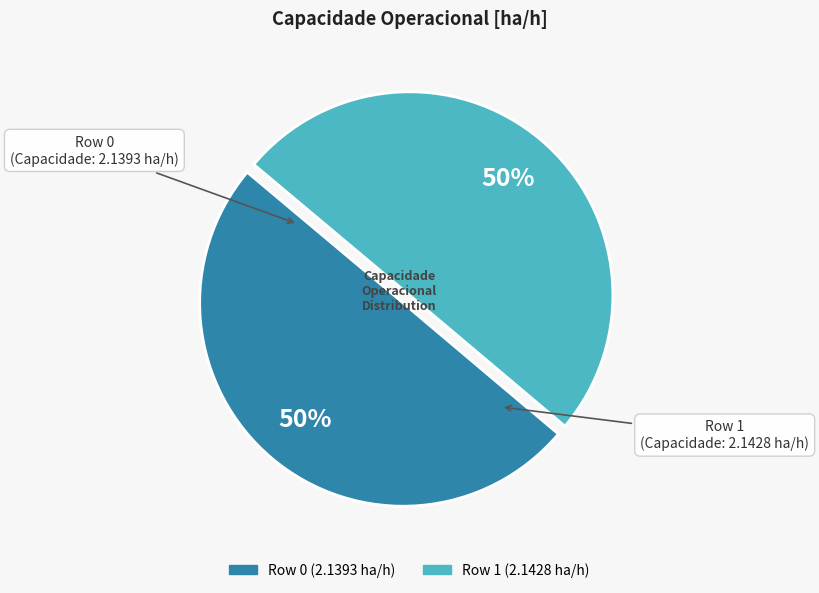

Is it true that Row 1 is 39% of the pie?

False